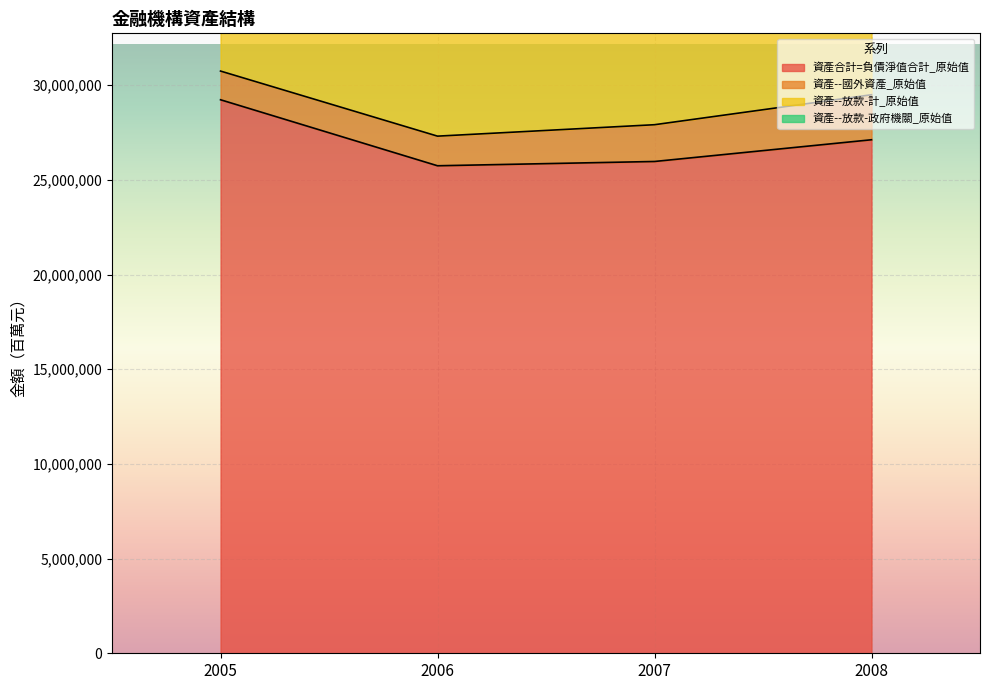

The value of 資產合計=負債淨值合計_原始值 at 2005 is 29228583. True or false?

True